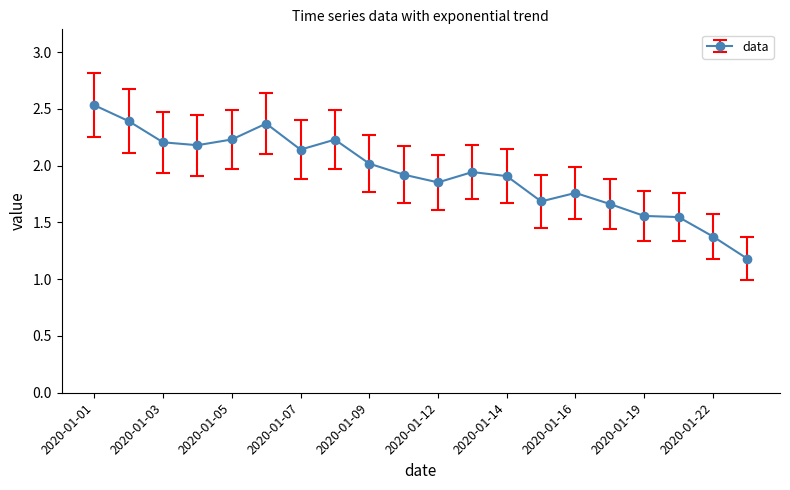

How many lines are shown in the chart?

1